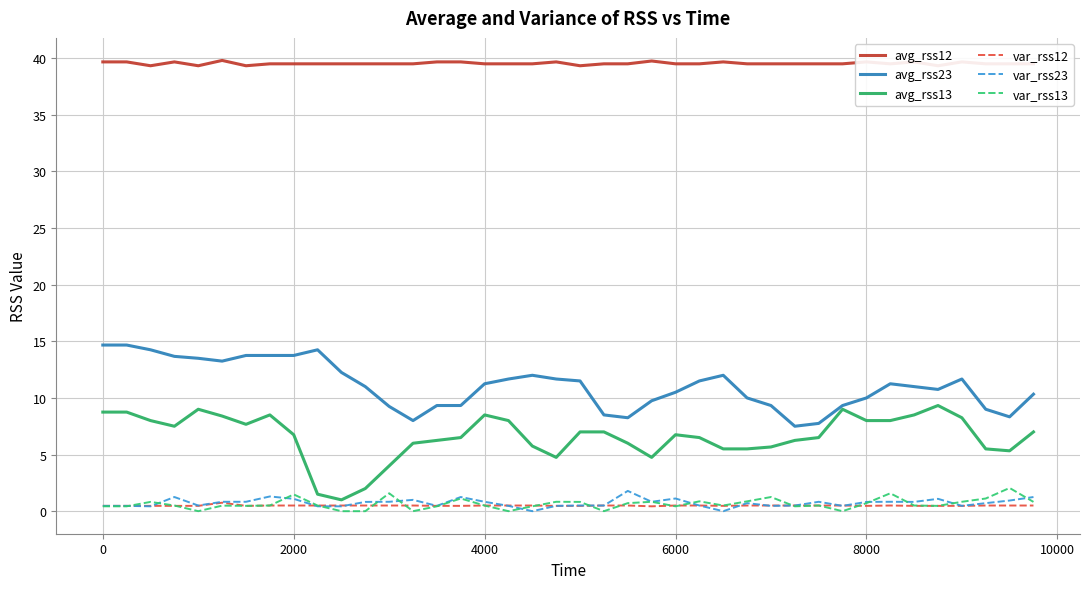

Where does the avg_rss23 series first go above 11?

0